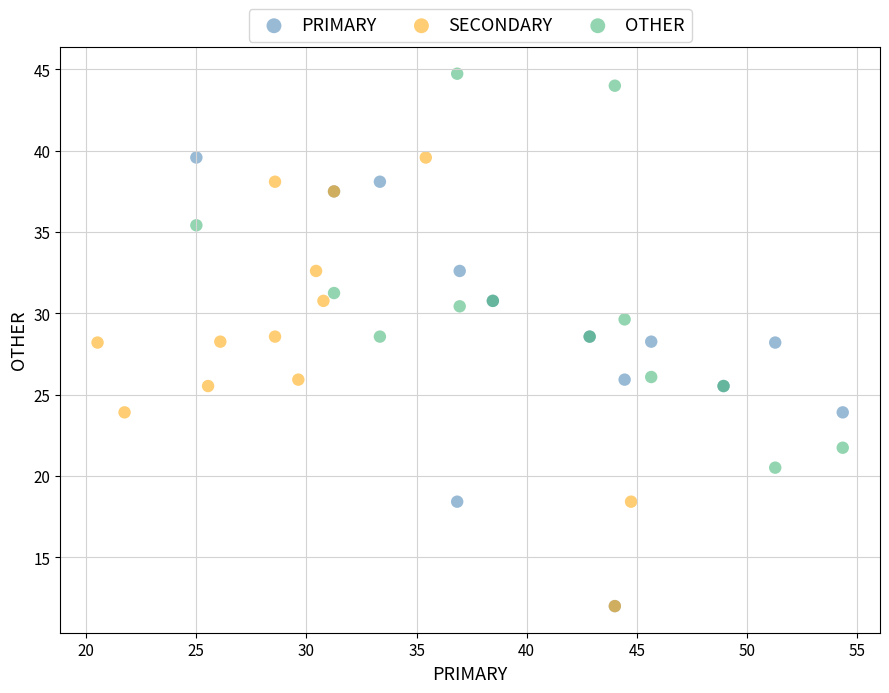

What are all the series names shown in the legend?

PRIMARY, SECONDARY, OTHER